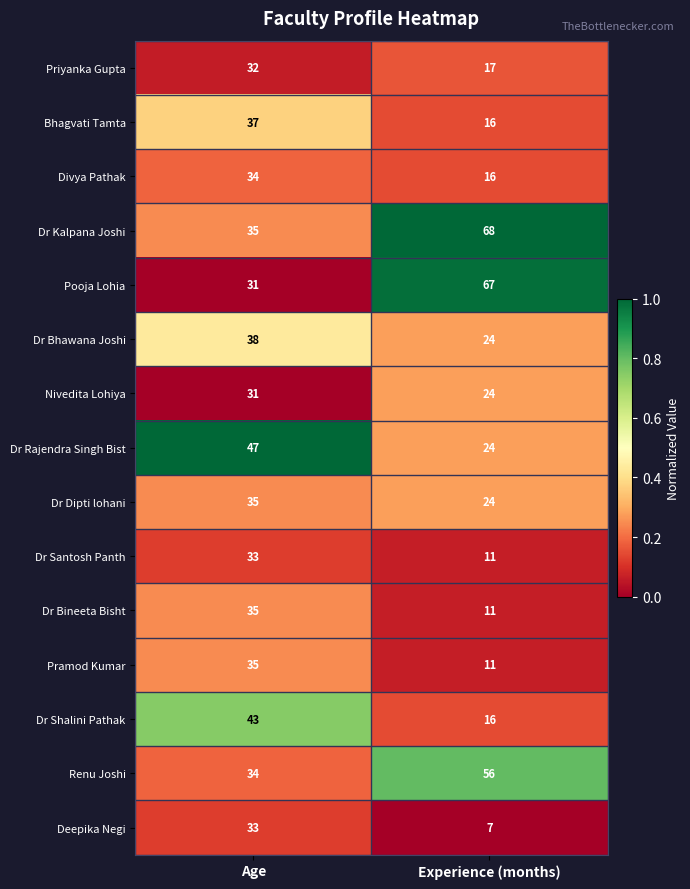

Read the Dr Kalpana Joshi value at Age, to the nearest 5.

35